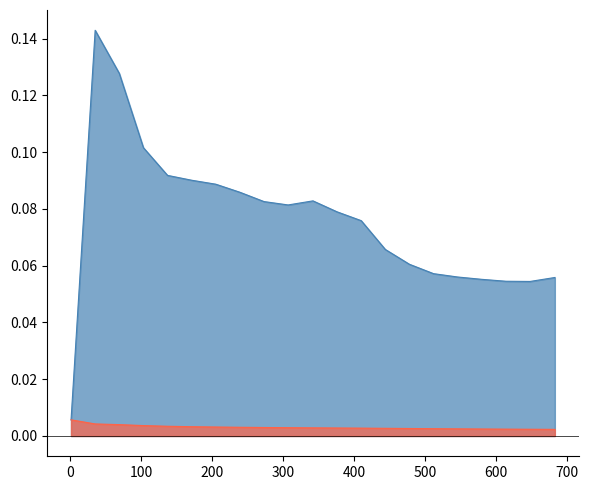

Which category has the highest value across all series?

35